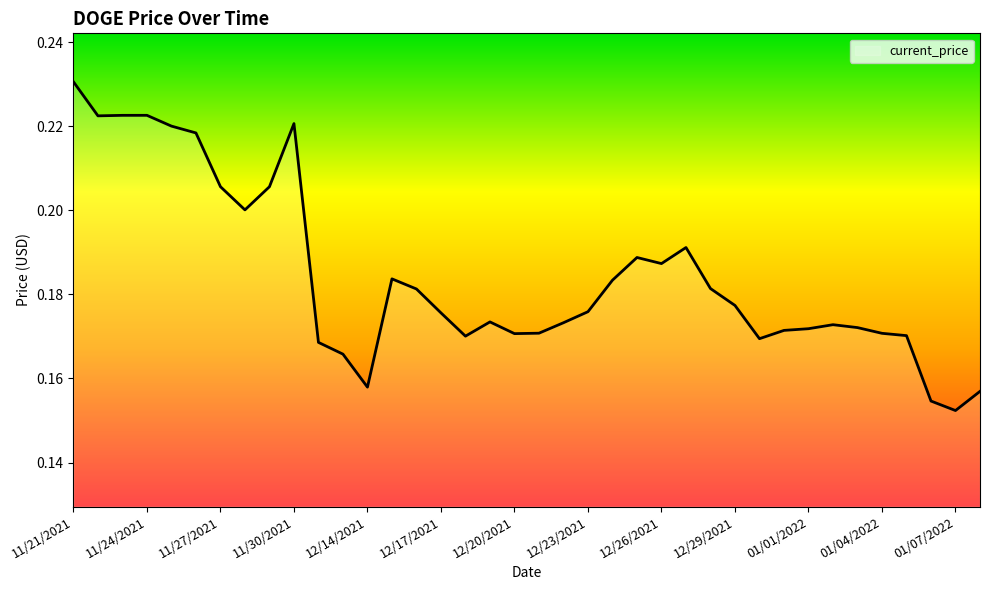

Count the values in the range 0 to 1.

38